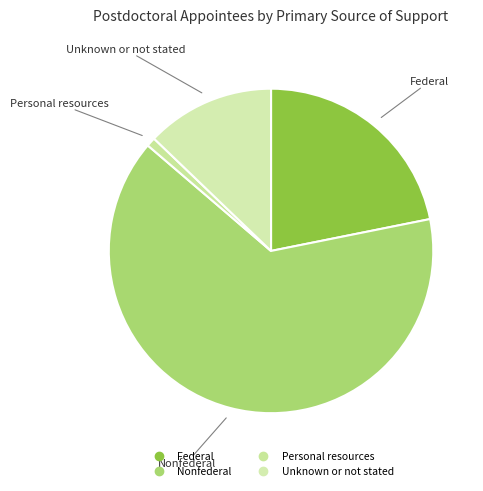

Is it true that Unknown or not stated is 13% of the pie?

True